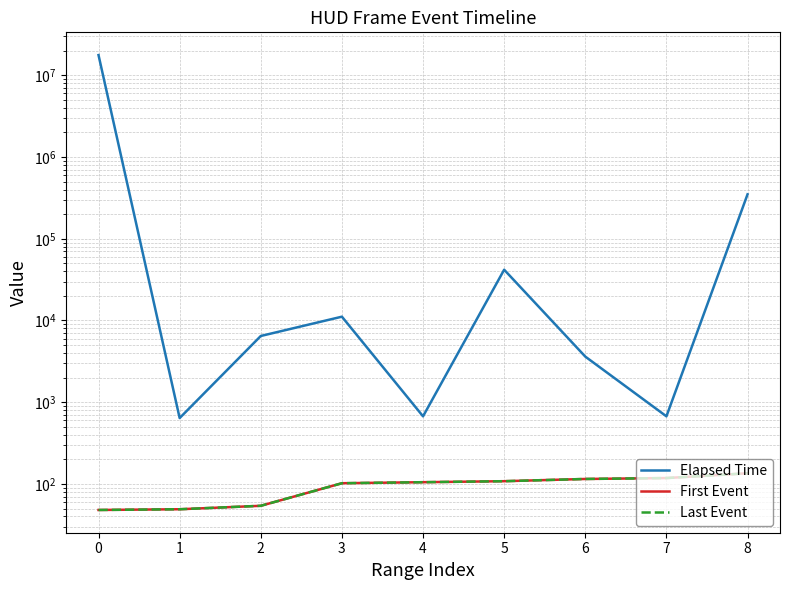

Between 0 and 1, which series saw the biggest shift?

Elapsed Time